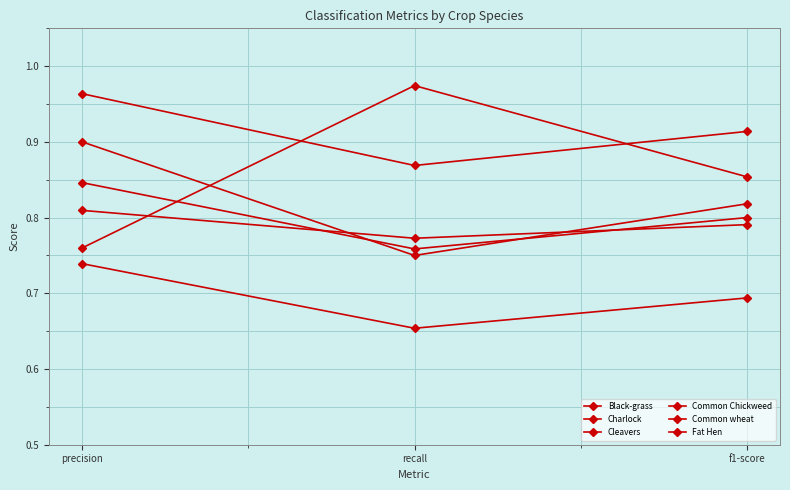

How many series are shown in this chart?

6